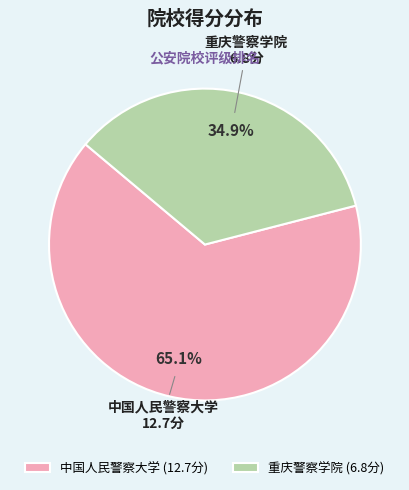

Rank the categories by value from highest to lowest.

中国人民警察大学, 重庆警察学院